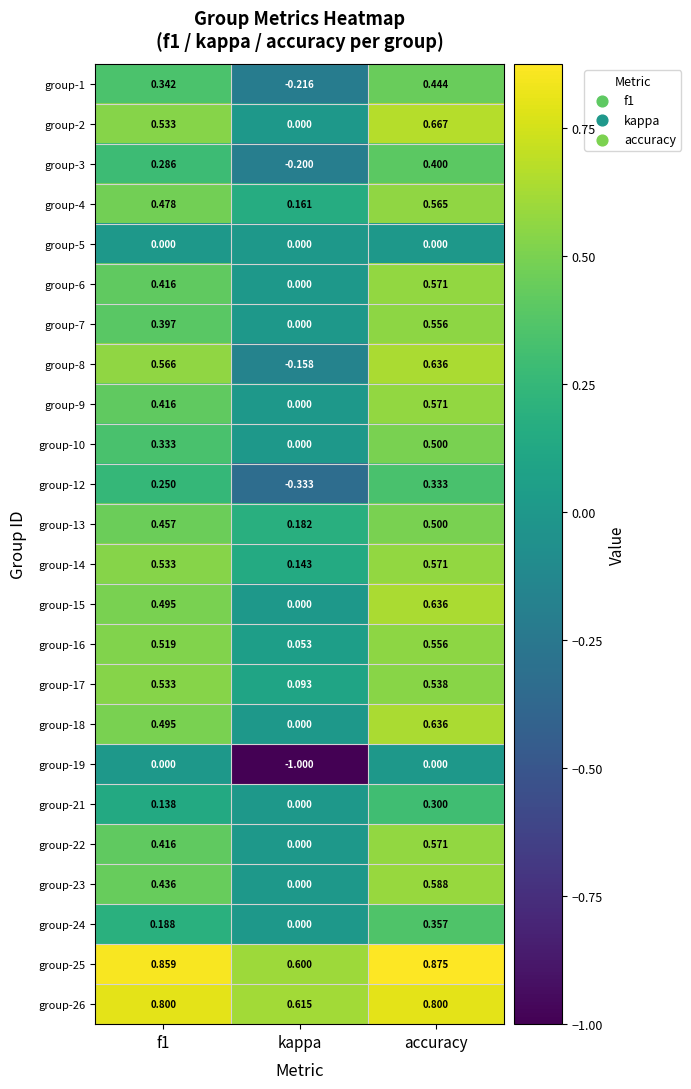

Which label corresponds to the largest value in the chart?

accuracy